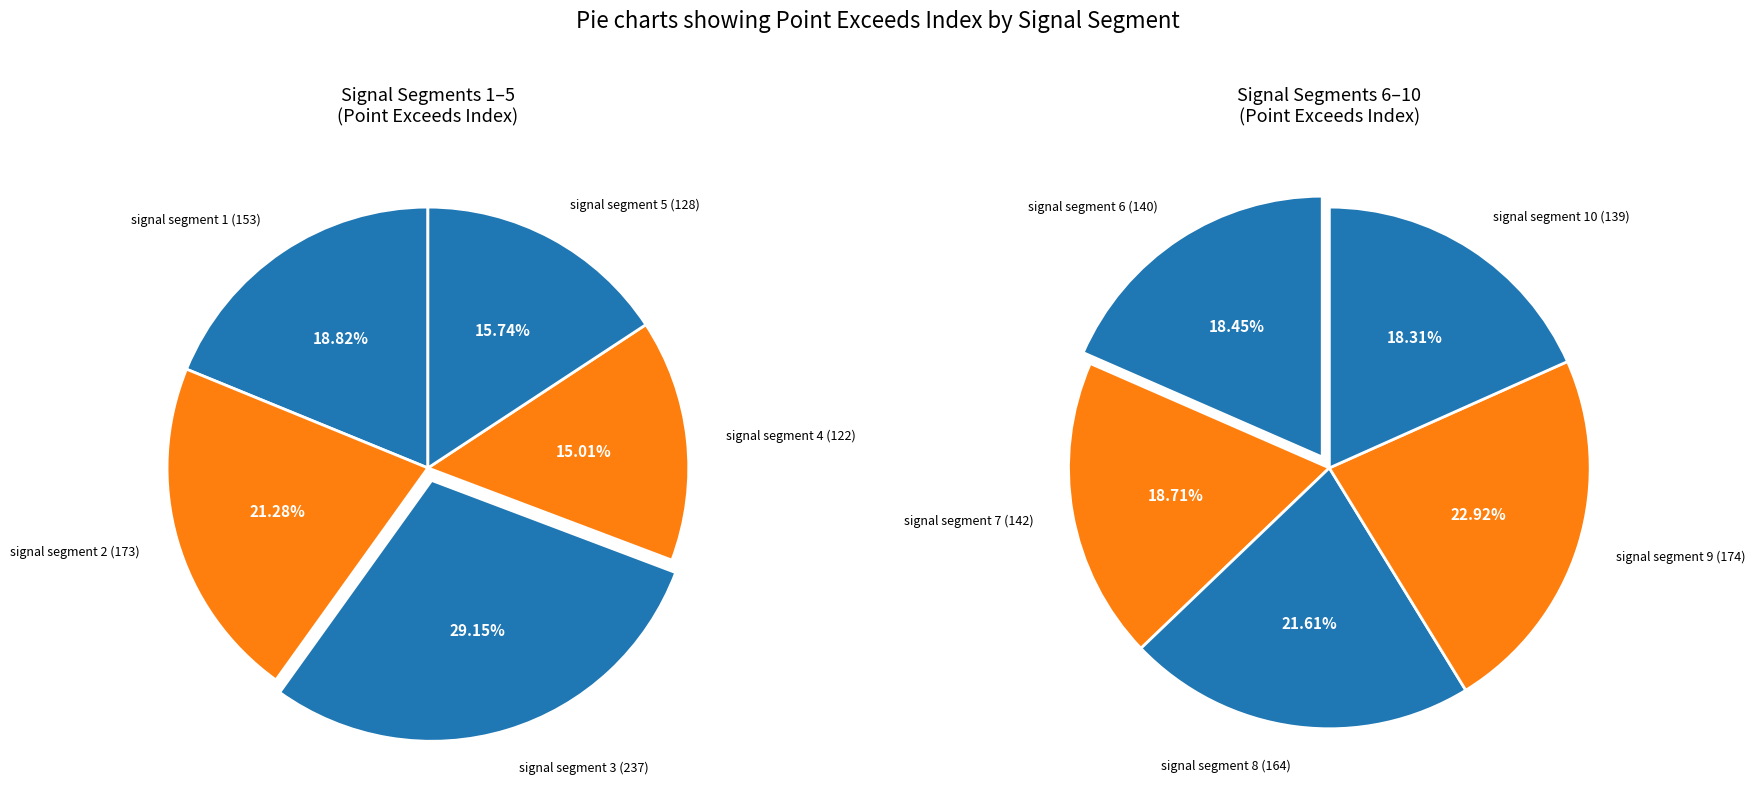

Which has a higher value, signal segment 7 or signal segment 4?

signal segment 7